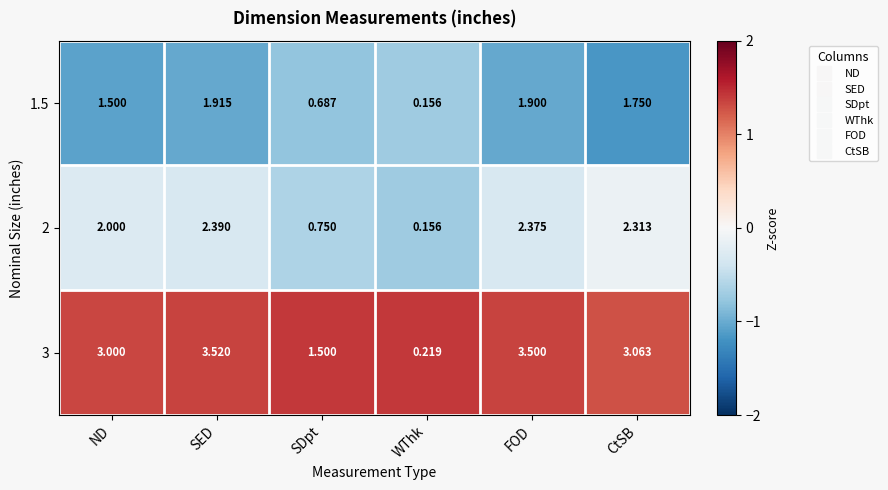

Where is 1.5 nearest to the value 1?

SDpt